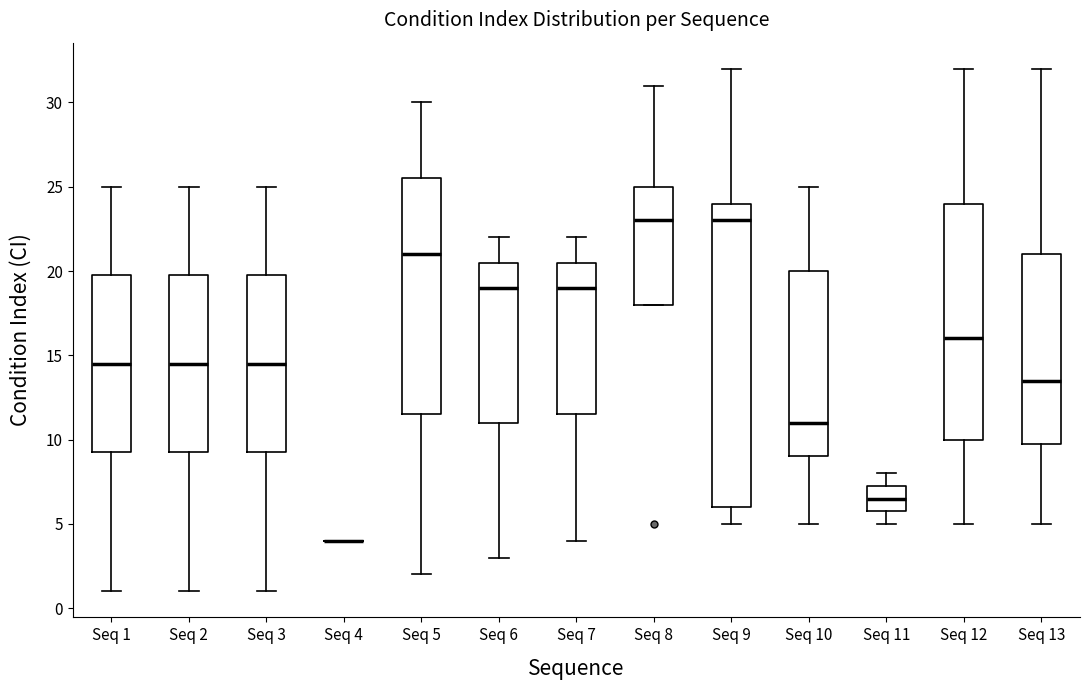

Comparing the boxes themselves (not the whiskers), which one is the tallest?

Seq 9